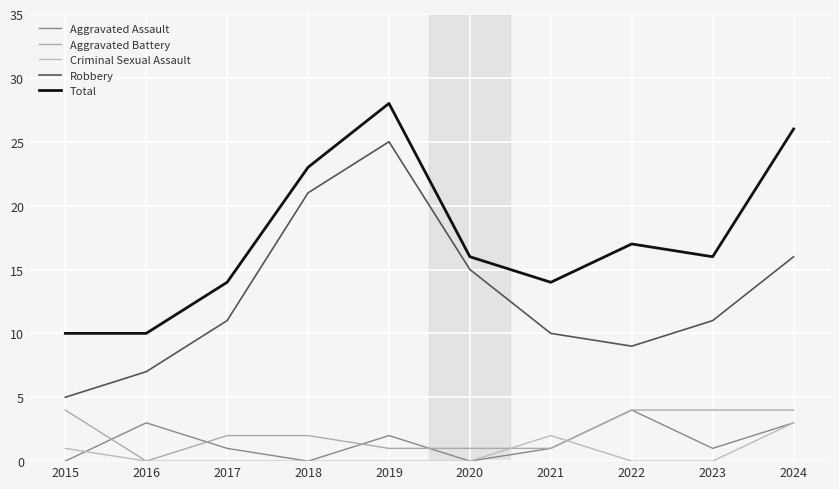

How many Aggravated Battery values are between 1 and 4?

9